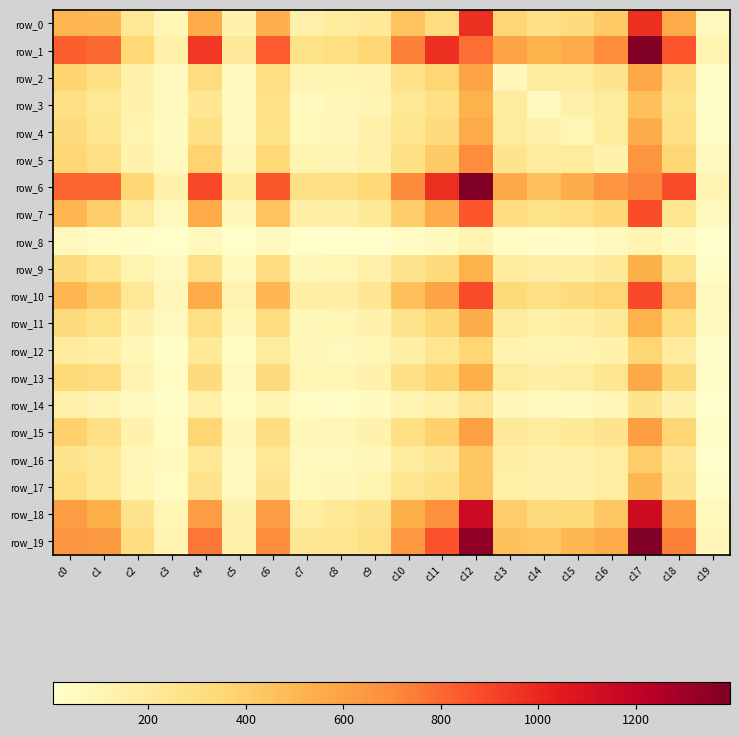

Reading left to right, transcribe all the data shown in this chart.

row_0: 511	495	226	94	548	130	535	143	197	209	449	310	972	360	287	322	415	973	551	62
row_1: 827	798	350	145	948	203	833	272	302	368	733	972	781	587	525	563	699	1388	853	117
row_2: 371	292	136	57	315	69	300	104	113	121	279	360	587	88	193	193	256	569	310	35
row_3: 289	227	127	54	235	63	280	62	80	107	219	287	525	193	67	136	187	466	269	30
row_4: 329	243	118	52	289	66	271	73	89	136	240	322	563	193	136	92	198	547	295	34
row_5: 356	293	134	61	374	80	350	117	108	139	292	415	699	256	187	198	133	666	354	55
row_6: 813	805	354	133	891	183	846	288	293	349	709	973	1388	569	466	547	666	720	874	110
row_7: 506	406	193	66	552	90	449	152	155	213	411	551	853	310	269	295	354	874	247	62
row_8: 68	46	28	12	67	18	55	18	20	21	41	62	117	35	30	34	55	110	62	5
row_9: 322	248	115	56	296	71	310	81	99	138	257	324	521	192	153	152	208	526	274	33
row_10: 505	418	220	77	549	123	500	159	155	237	458	588	880	335	282	326	364	884	469	54
row_11: 327	272	126	55	296	84	313	82	92	135	265	353	547	185	147	163	209	522	319	51
row_12: 194	164	88	25	212	46	186	84	68	93	156	242	363	119	110	111	131	359	190	25
row_13: 340	304	119	39	323	66	325	94	100	130	283	370	542	197	152	171	247	567	334	36
row_14: 146	107	56	23	141	45	109	42	28	53	110	146	235	79	61	60	90	255	133	12
row_15: 390	286	128	45	358	88	306	84	96	134	290	387	606	210	180	214	250	614	363	33
row_16: 259	210	91	54	221	61	227	66	68	86	193	236	430	162	126	137	172	400	236	21
row_17: 301	216	101	43	263	69	250	72	80	118	241	282	435	150	136	140	171	498	263	32
row_18: 628	540	253	99	623	125	627	178	223	259	540	680	1145	410	328	344	432	1142	617	71
row_19: 654	631	305	116	760	138	691	230	242	282	640	862	1341	452	440	494	555	1394	735	87